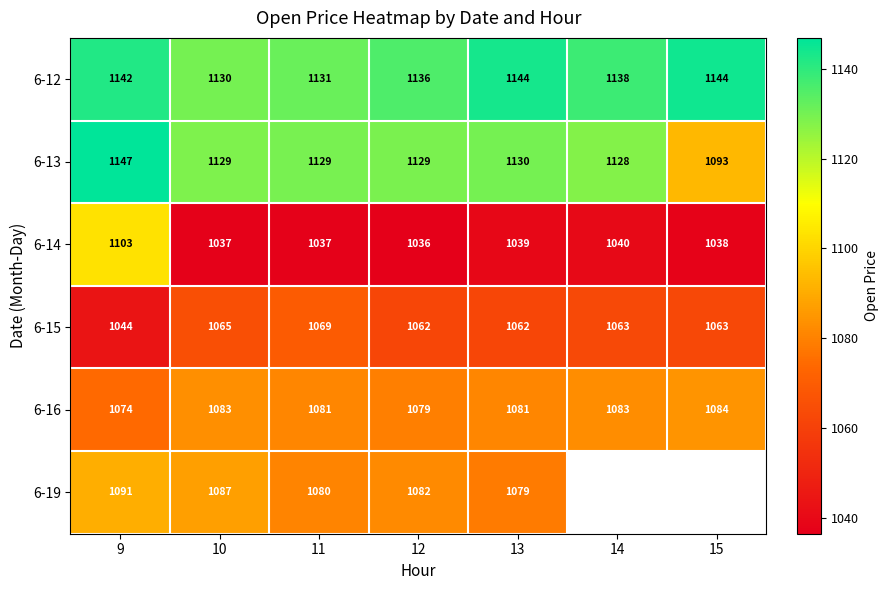

What is the spread (max minus min) of values at 12?

100.0